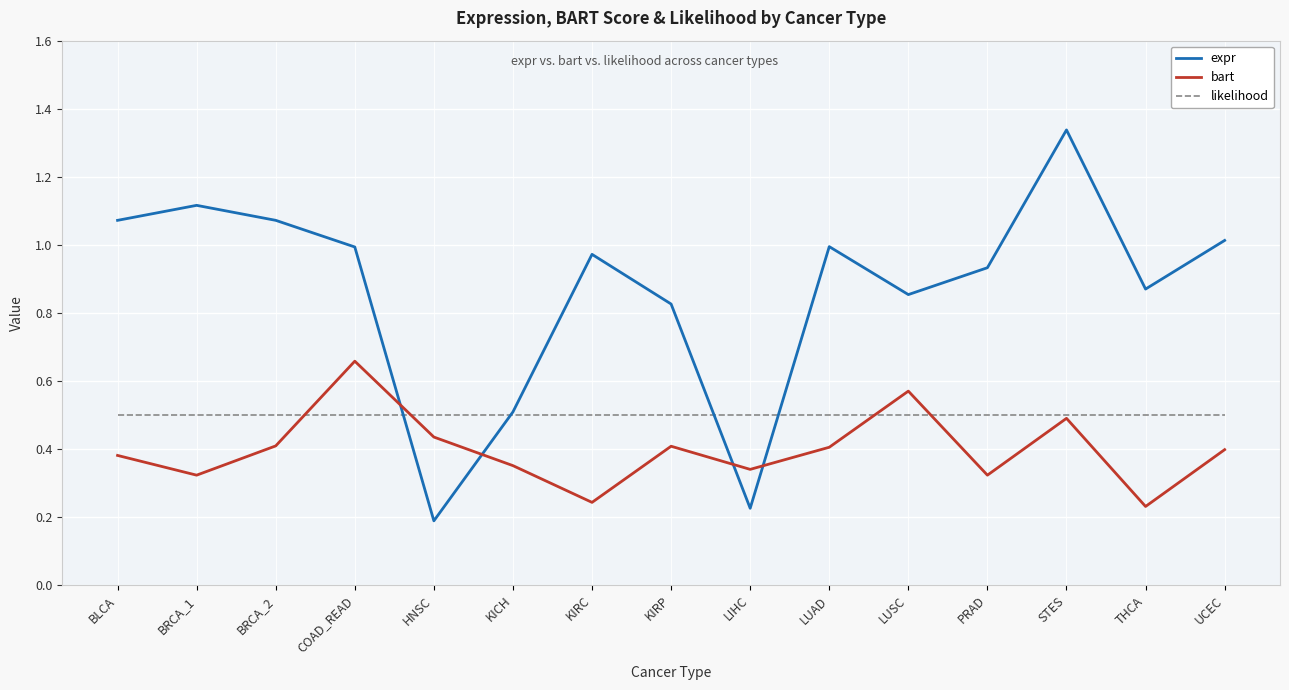

What are all the series names shown in the legend?

expr, bart, likelihood